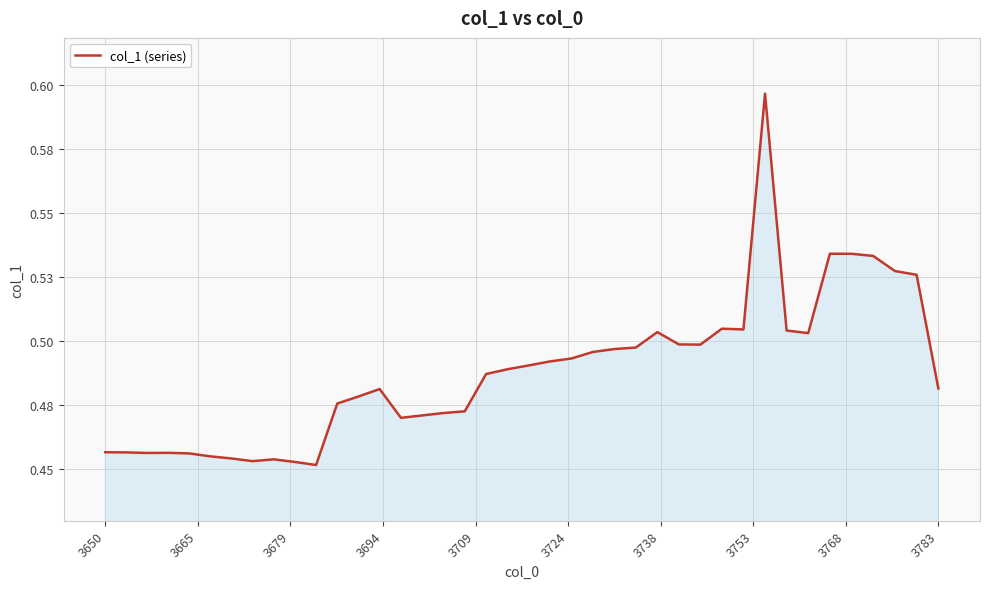

What is the sum of all values?

19.5